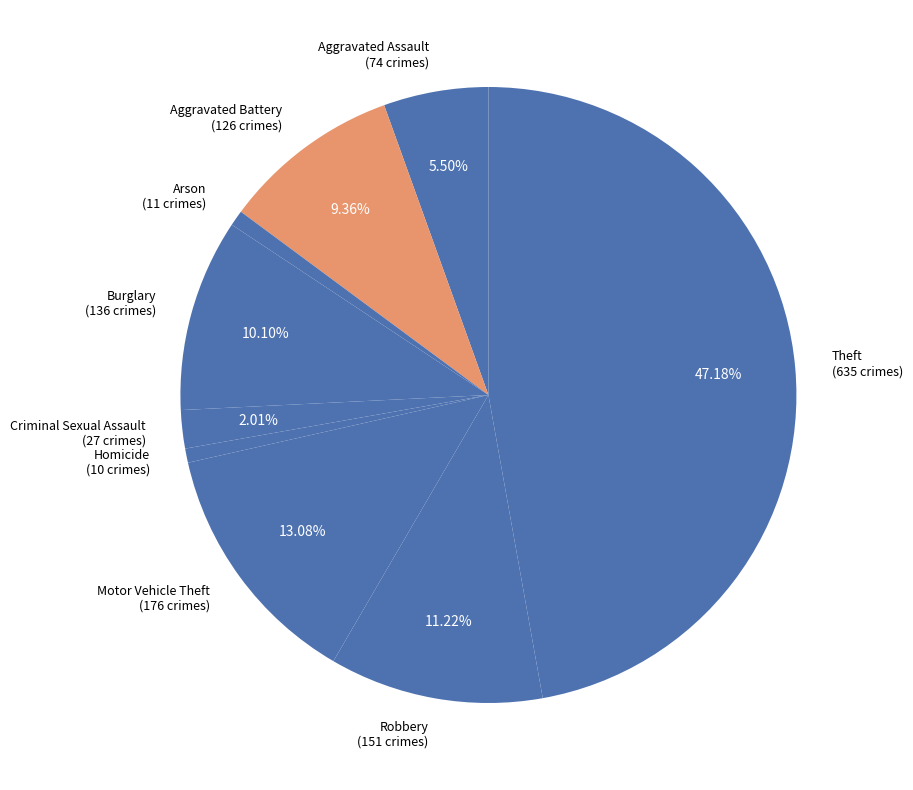

Do Aggravated Battery and Homicide together represent more than half of the pie?

No